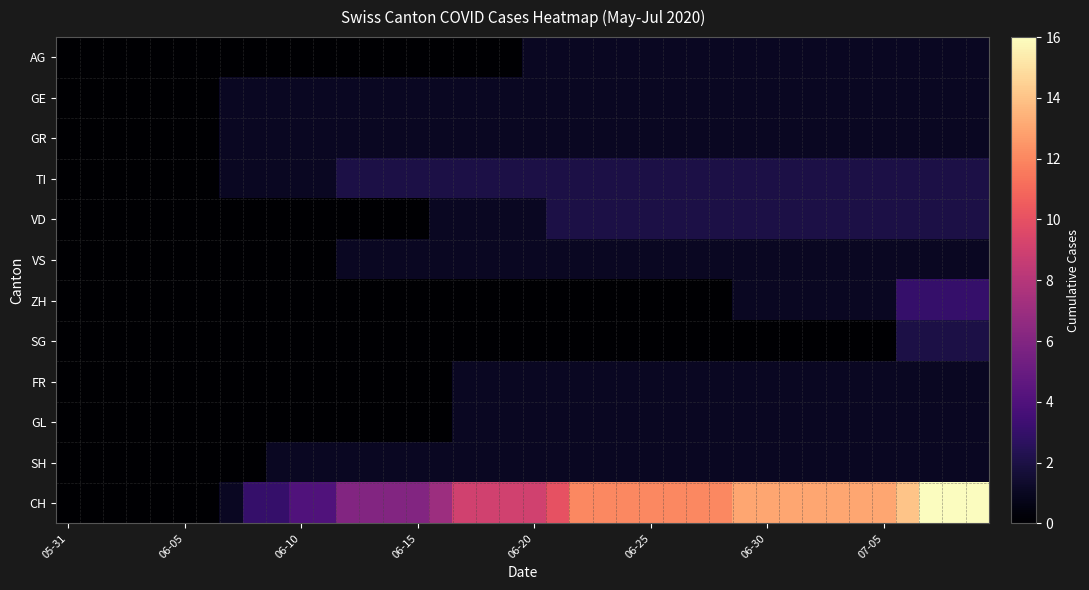

What is the maximum value shown in the chart?

16